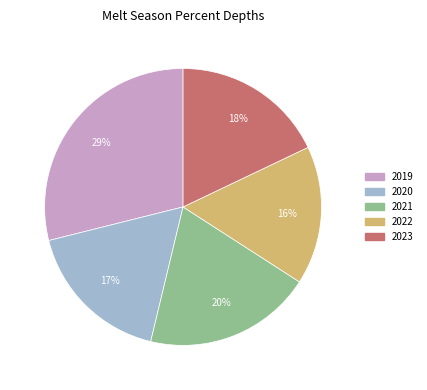

To the nearest percent, what is the difference between the 2019 and 2023 slice percentages?

11%